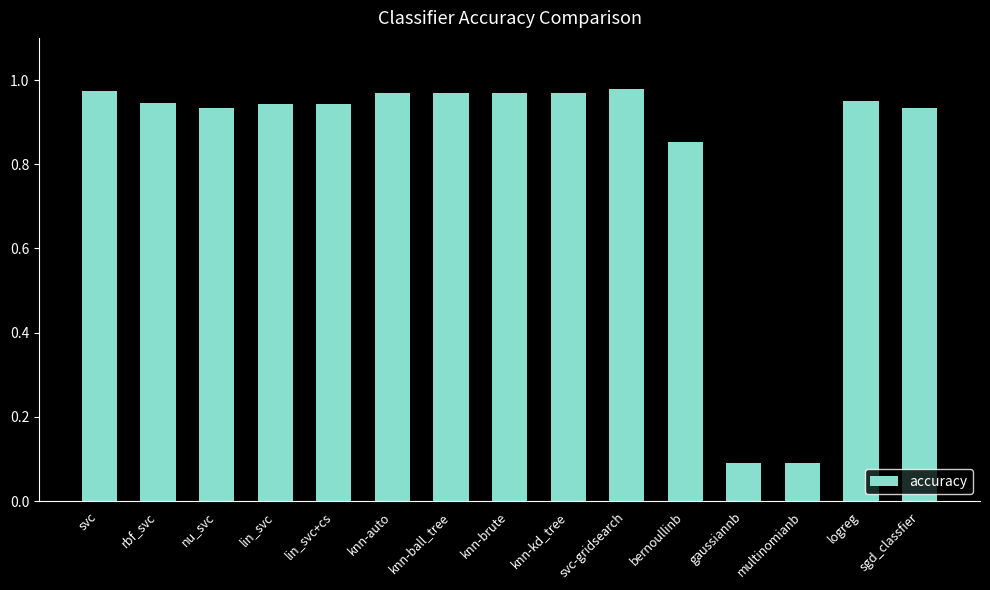

What is the sum of the values at rbf_svc and knn-kd_tree?

1.9